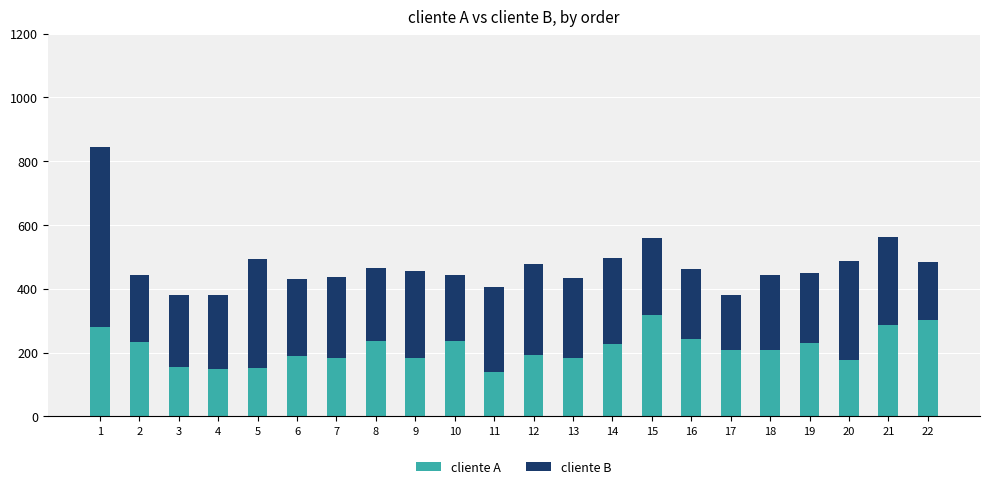

What is the total value across all series at 17?

381.6